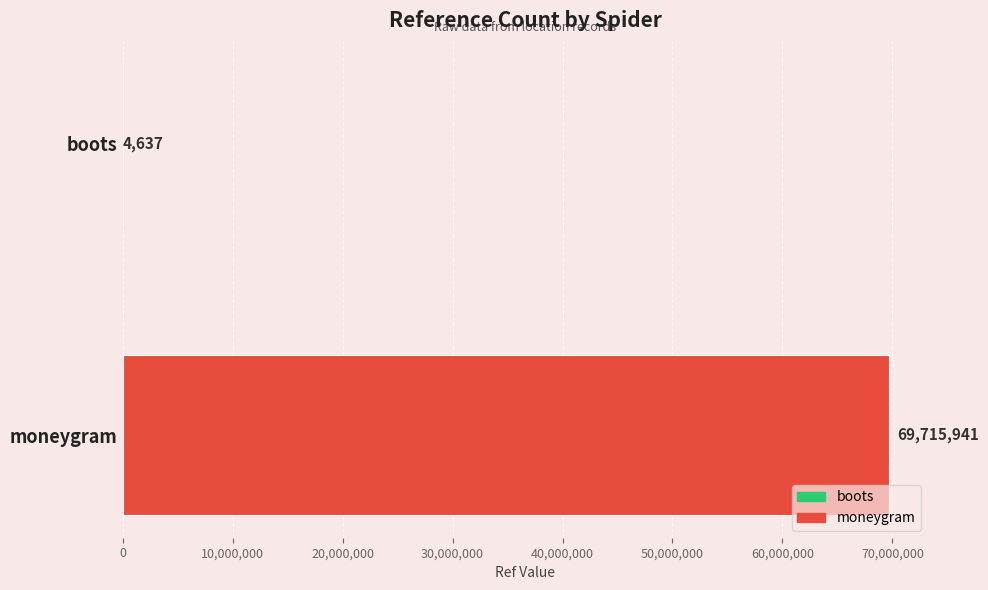

How many categories are shown in the chart?

2